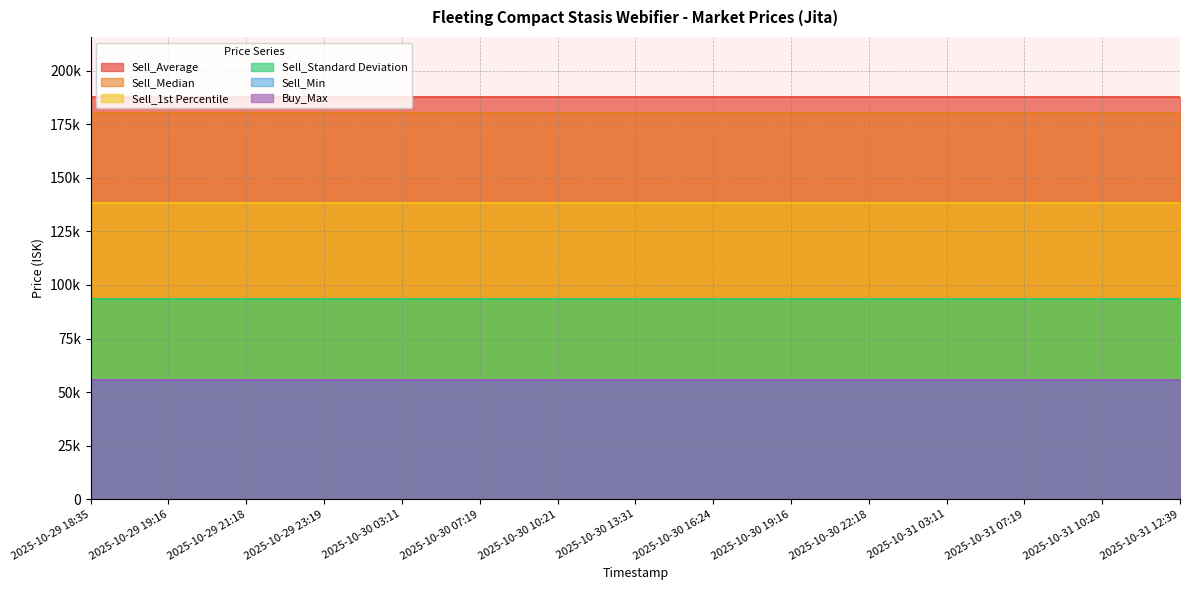

True or false: Sell_Min and Sell_Standard Deviation cross at least once.

False